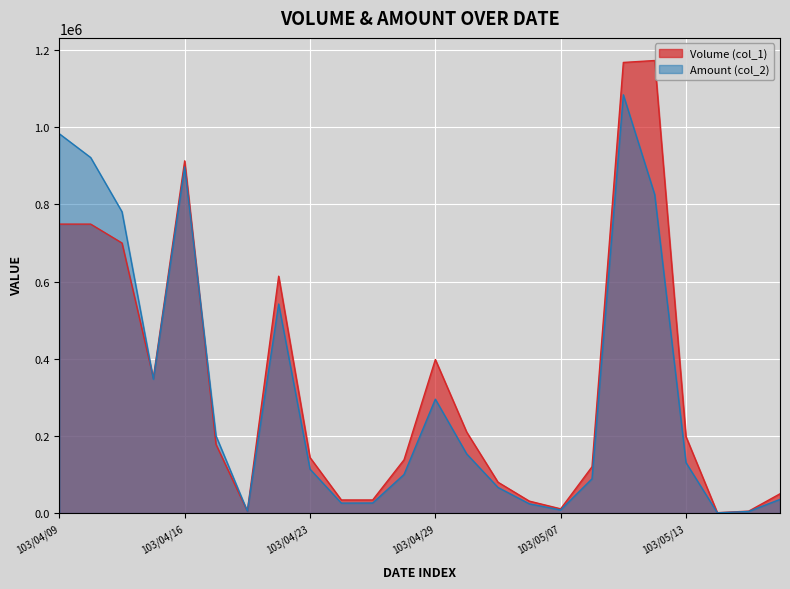

What is the value of the Amount (col_2) point at the 8th from the left?

541830